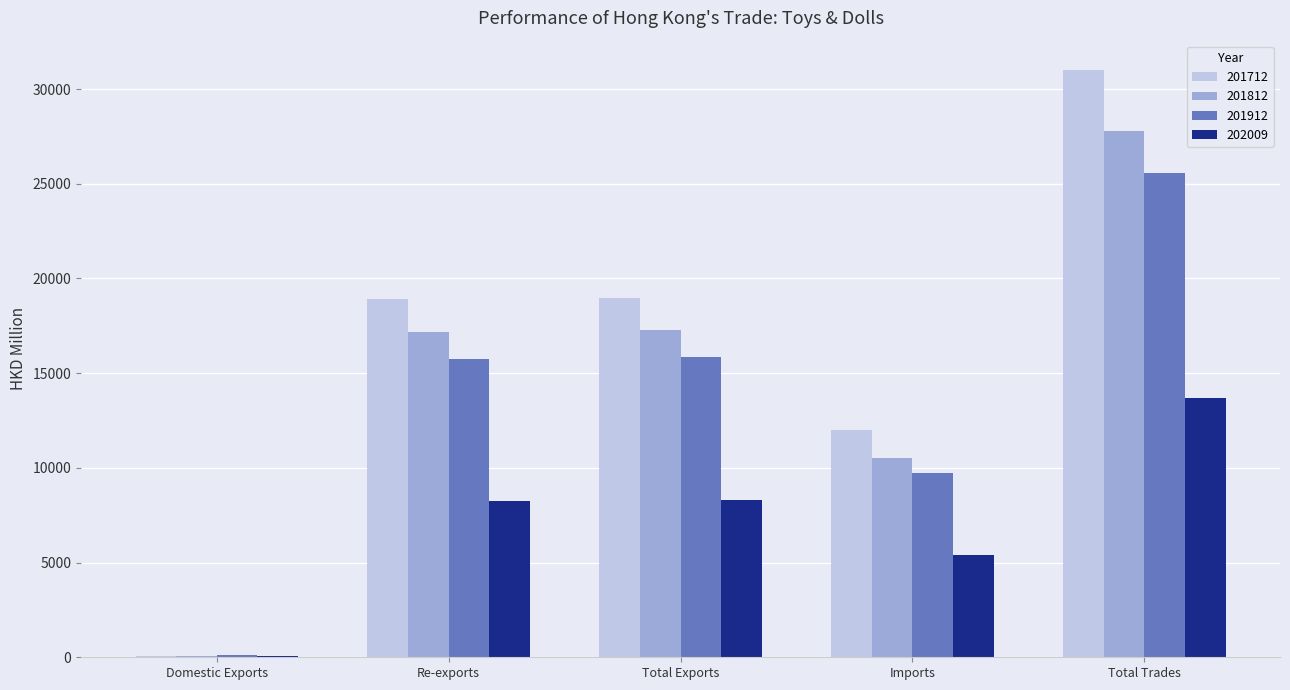

The 201812 series shows 17353.6 at Imports. True or false?

False